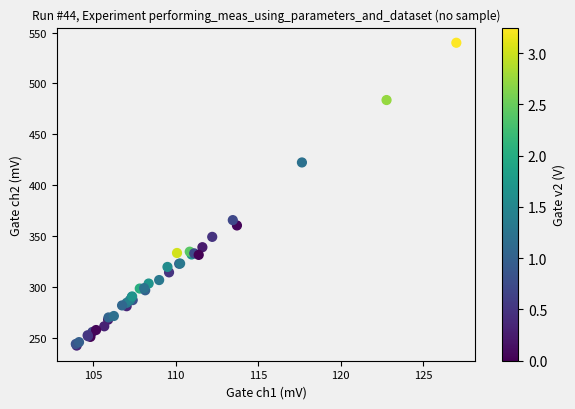

What Y value in the scatter plot is closest to 391?

365.5